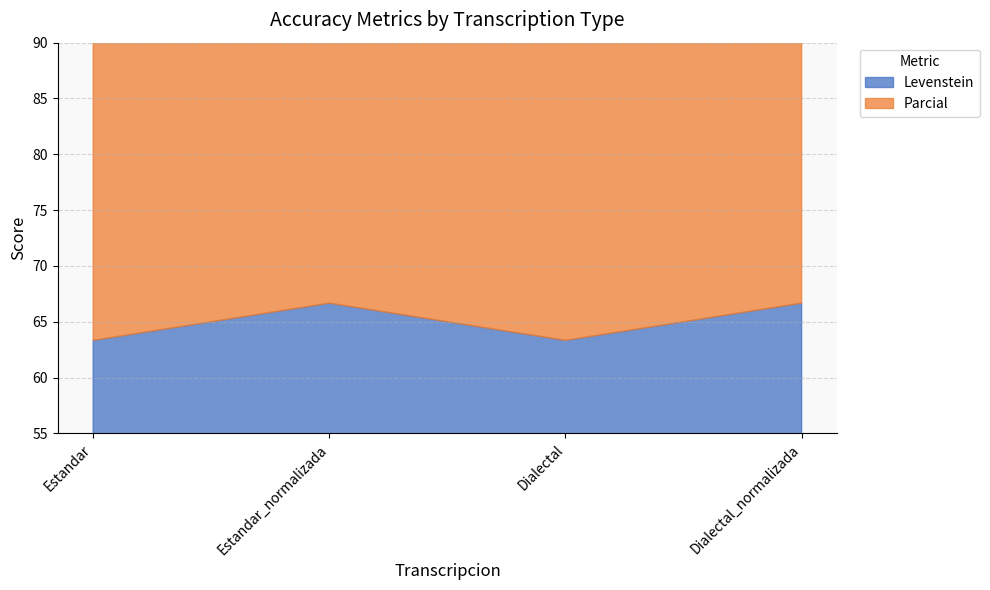

At which label is Levenstein closest to 65?

Estandar